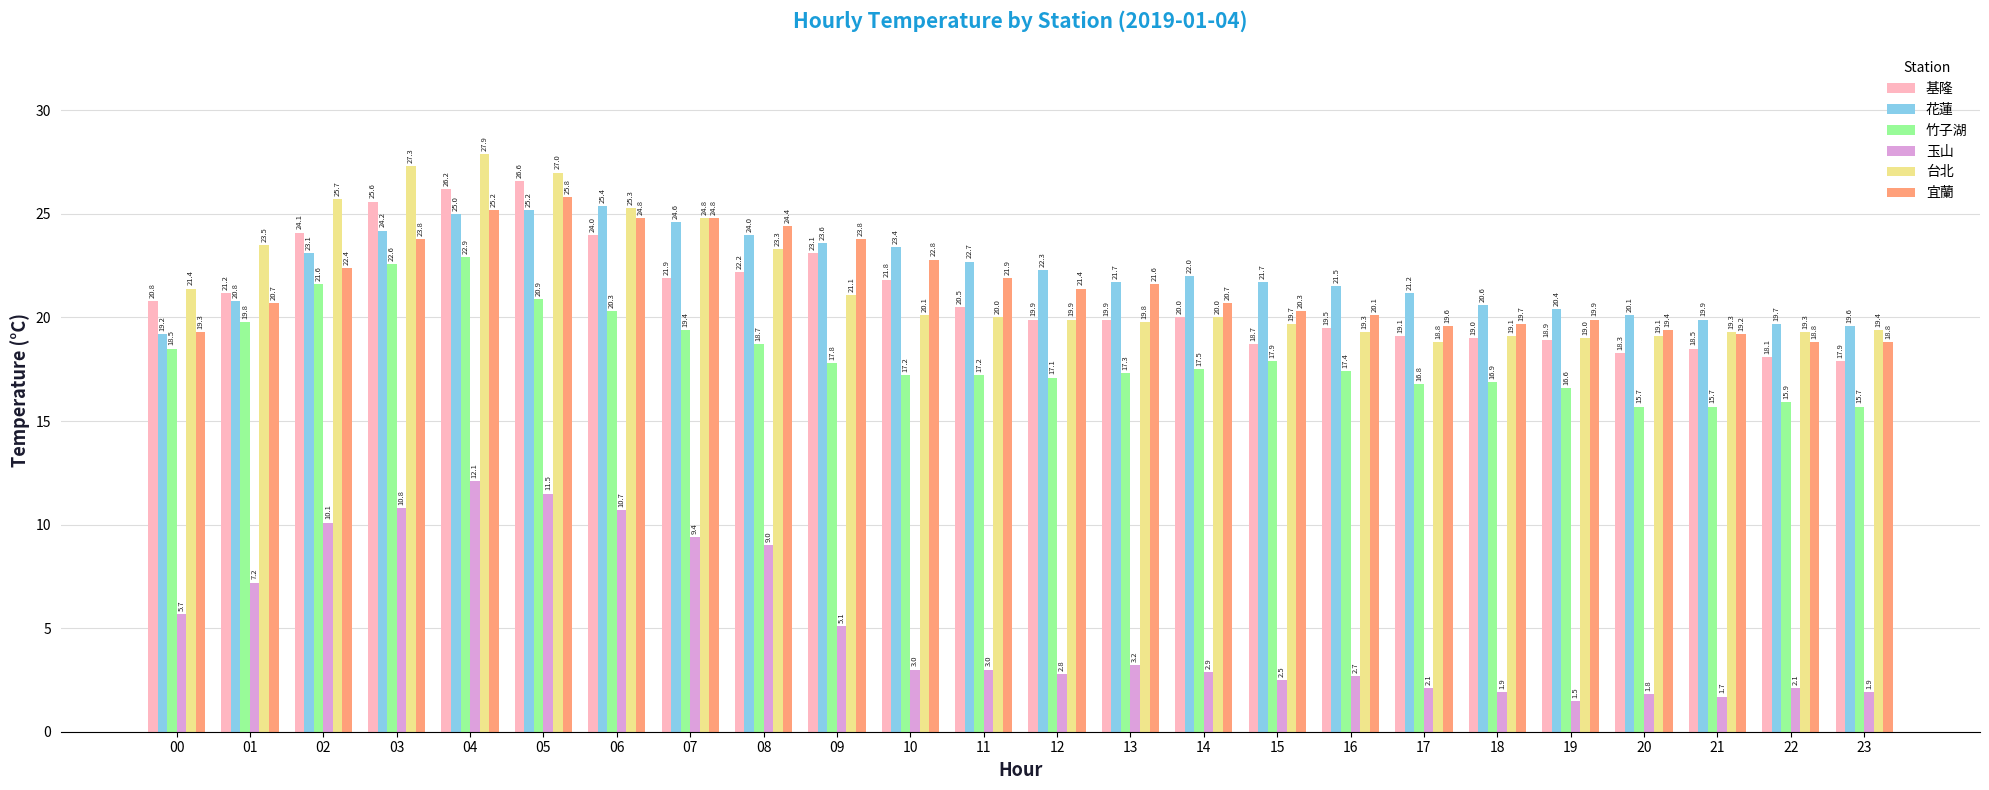

Is it true that 玉山 equals 0.7 at 22?

False